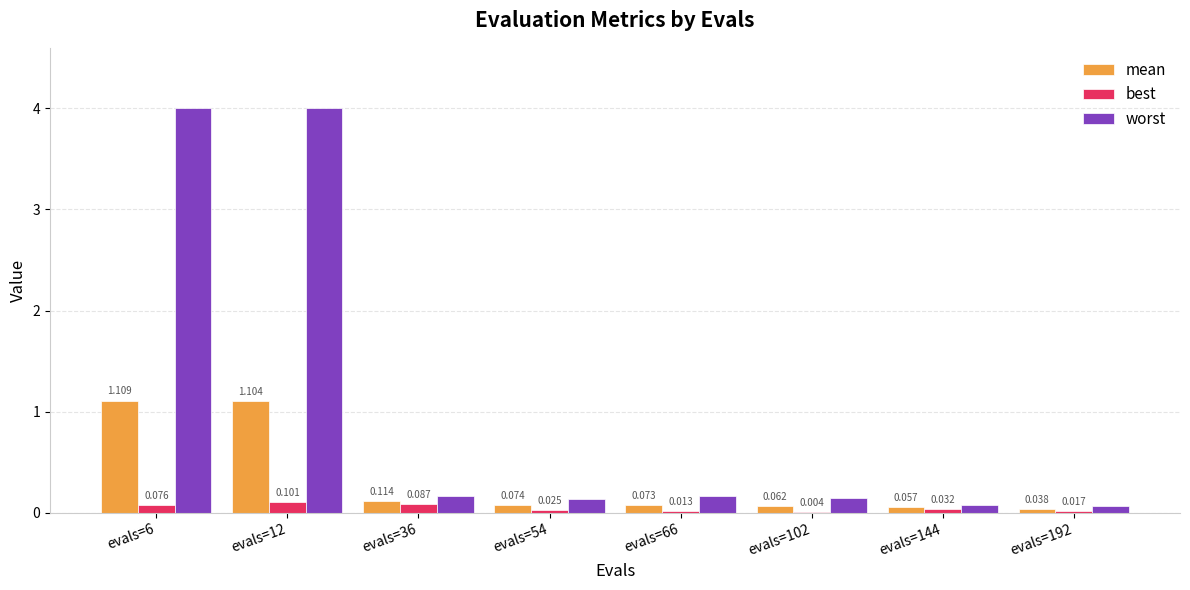

Between evals=12 and evals=66, which series saw the biggest shift?

worst